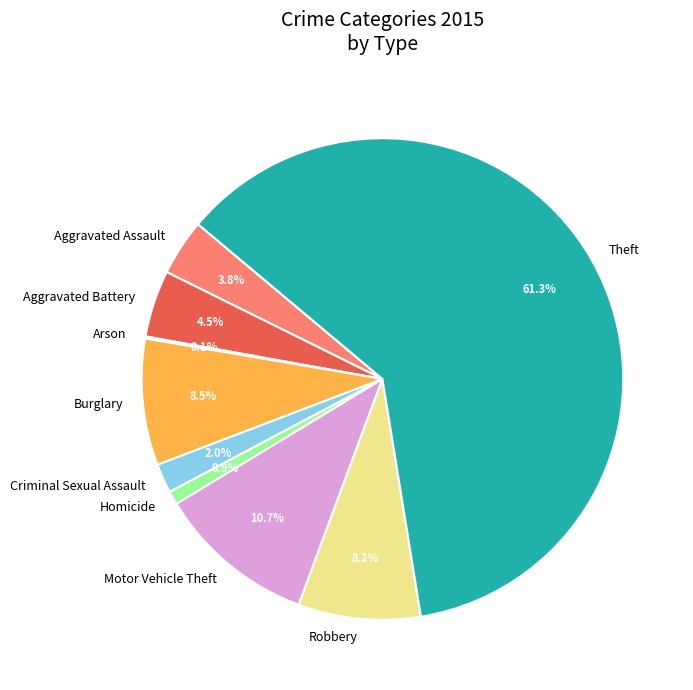

What is the total percentage of Burglary and Theft?

69.8%